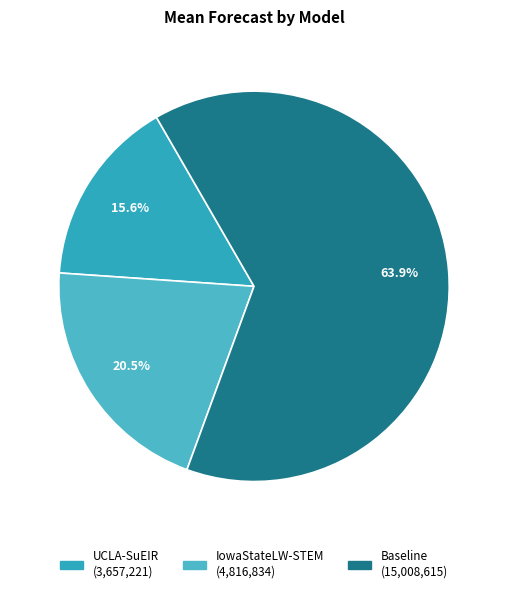

To the nearest percent, what portion does Baseline represent?

64%